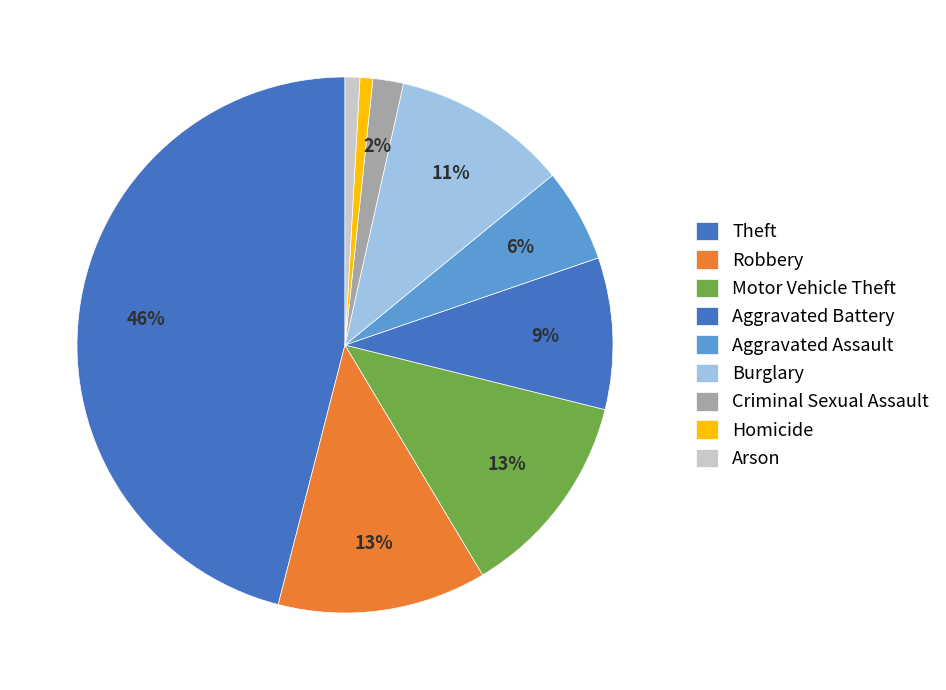

How many segments does this pie chart have?

9